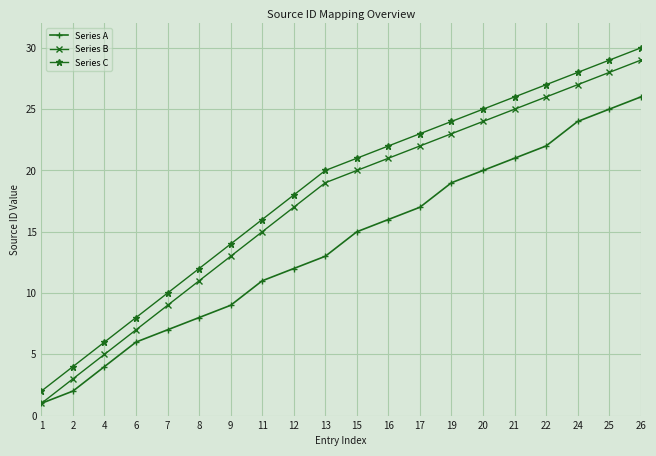

What is the total value across all series at 1?

4